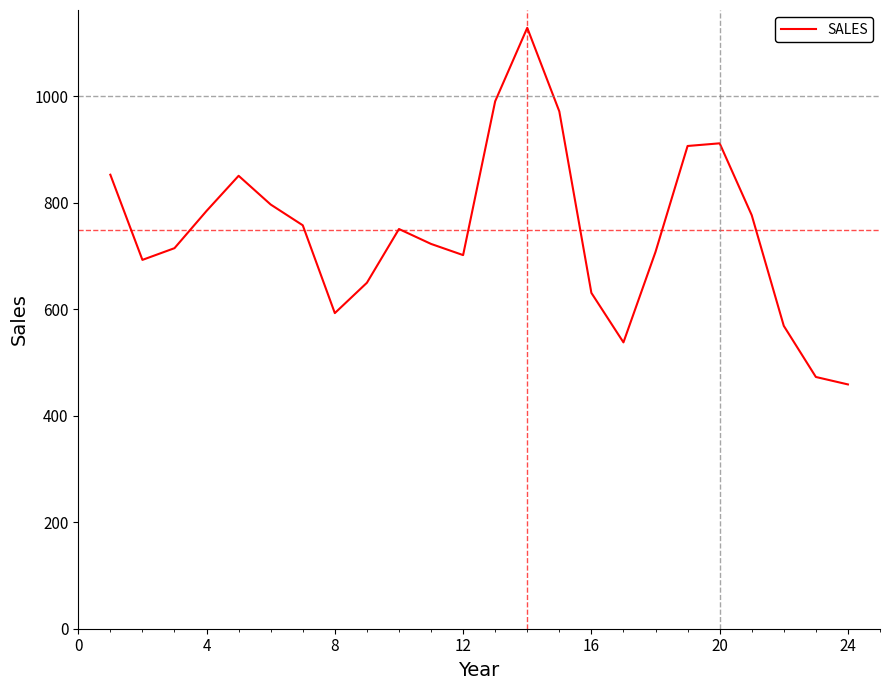

What is the greatest value displayed?

1129